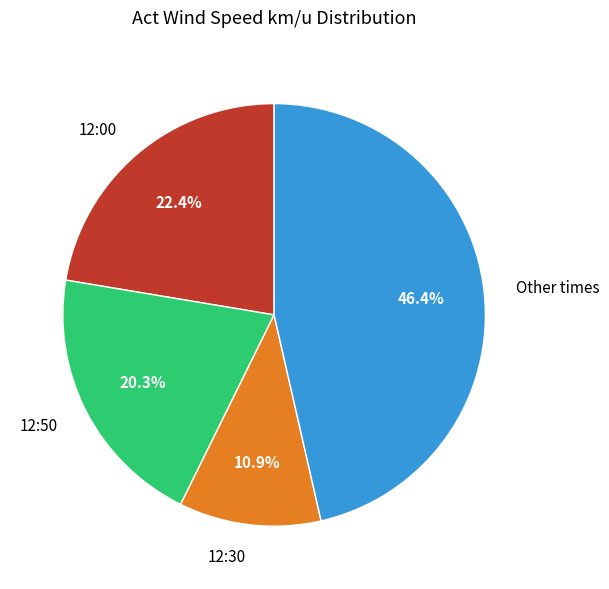

To the nearest percent, what is the difference between the largest and smallest slice percentages?

36%